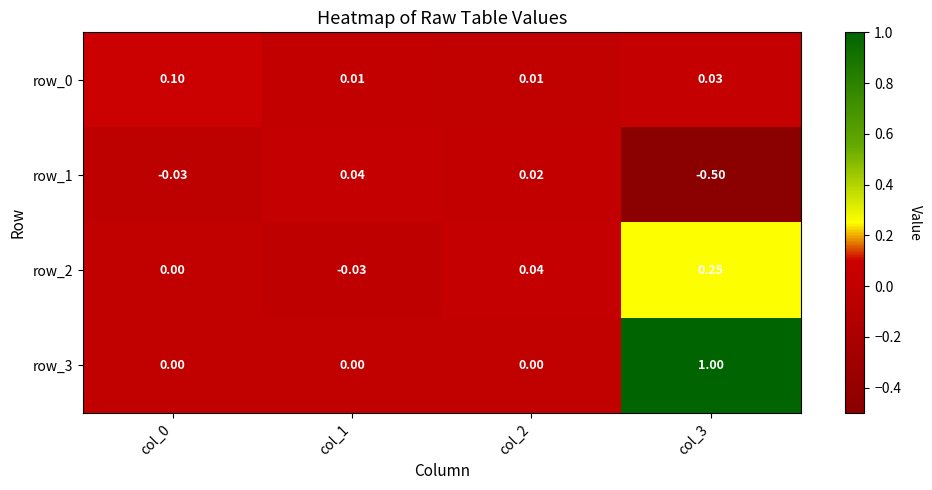

True or false: row_2 has a value of 0.0 at col_0.

True